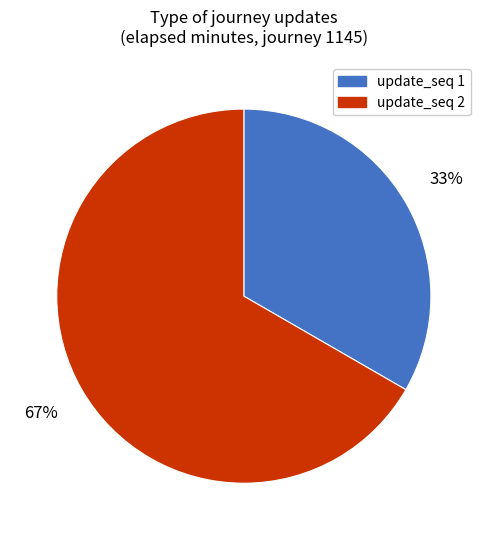

Rank the categories by value from highest to lowest.

update_seq 2, update_seq 1